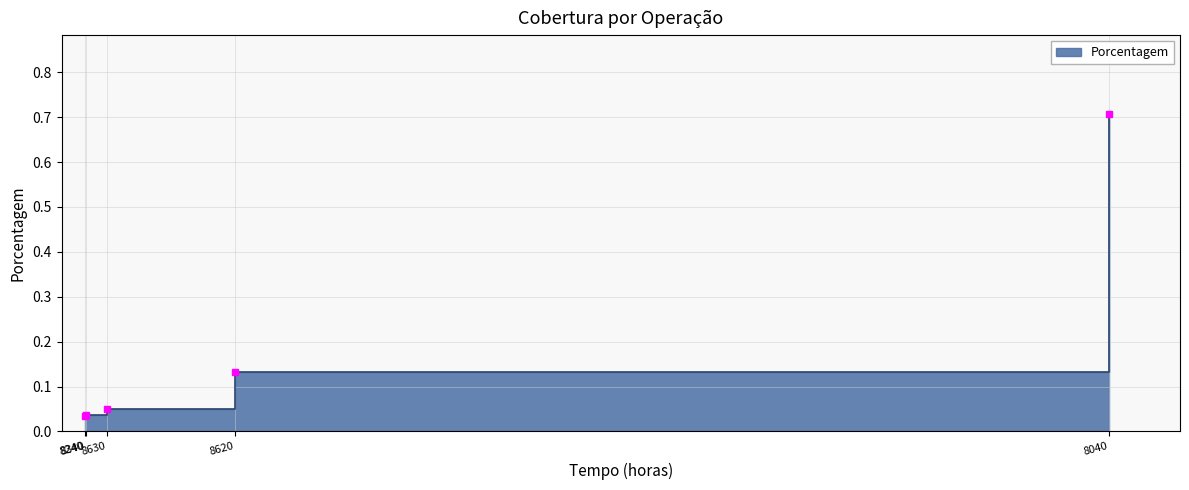

What is the maximum value shown in the chart?

0.7